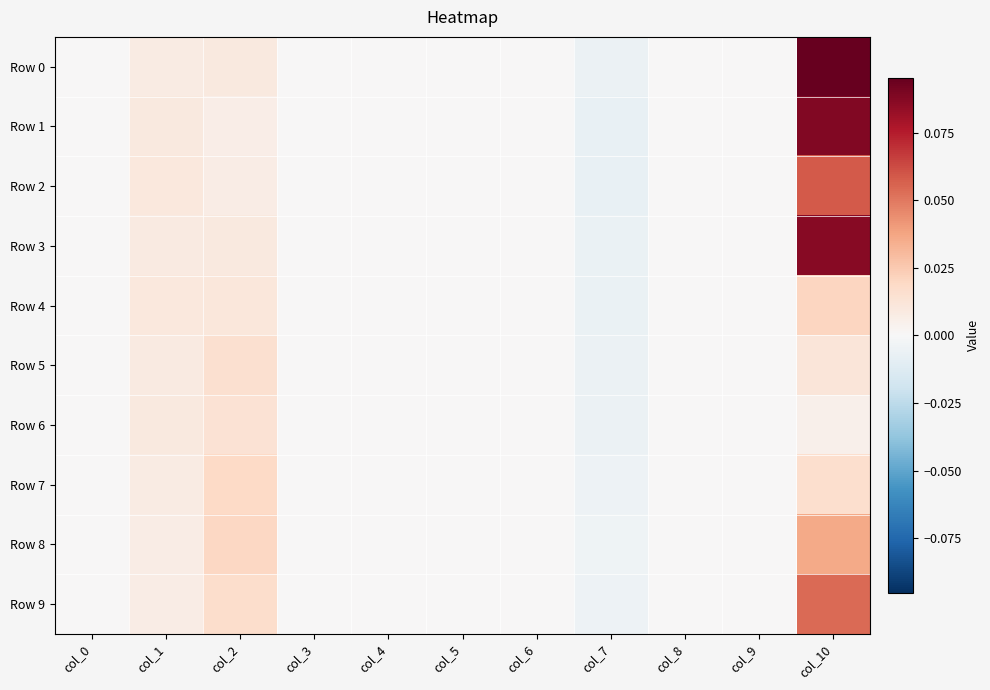

At which category does the chart reach its peak across all series?

col_10